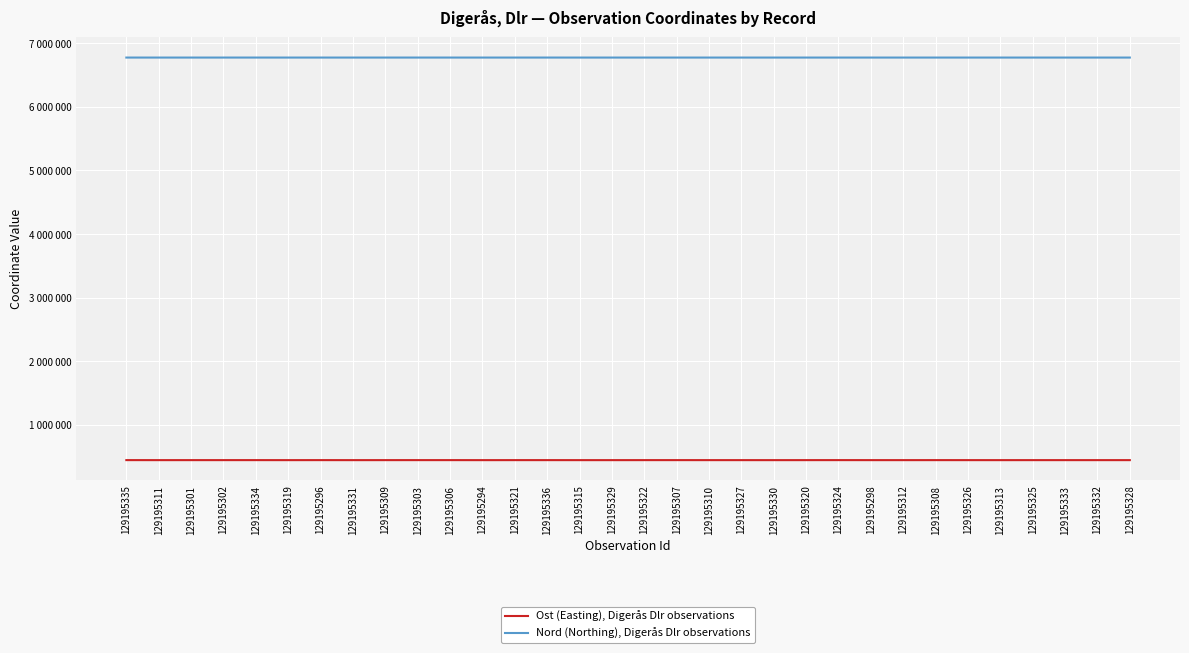

Which series changed the most between 129195307 and 129195325?

Ost (Easting), Digerås Dlr observations